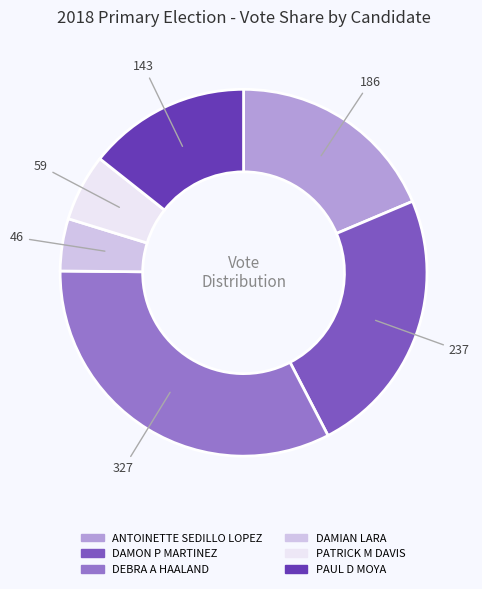

Is it true that DAMON P MARTINEZ is 29% of the pie?

False